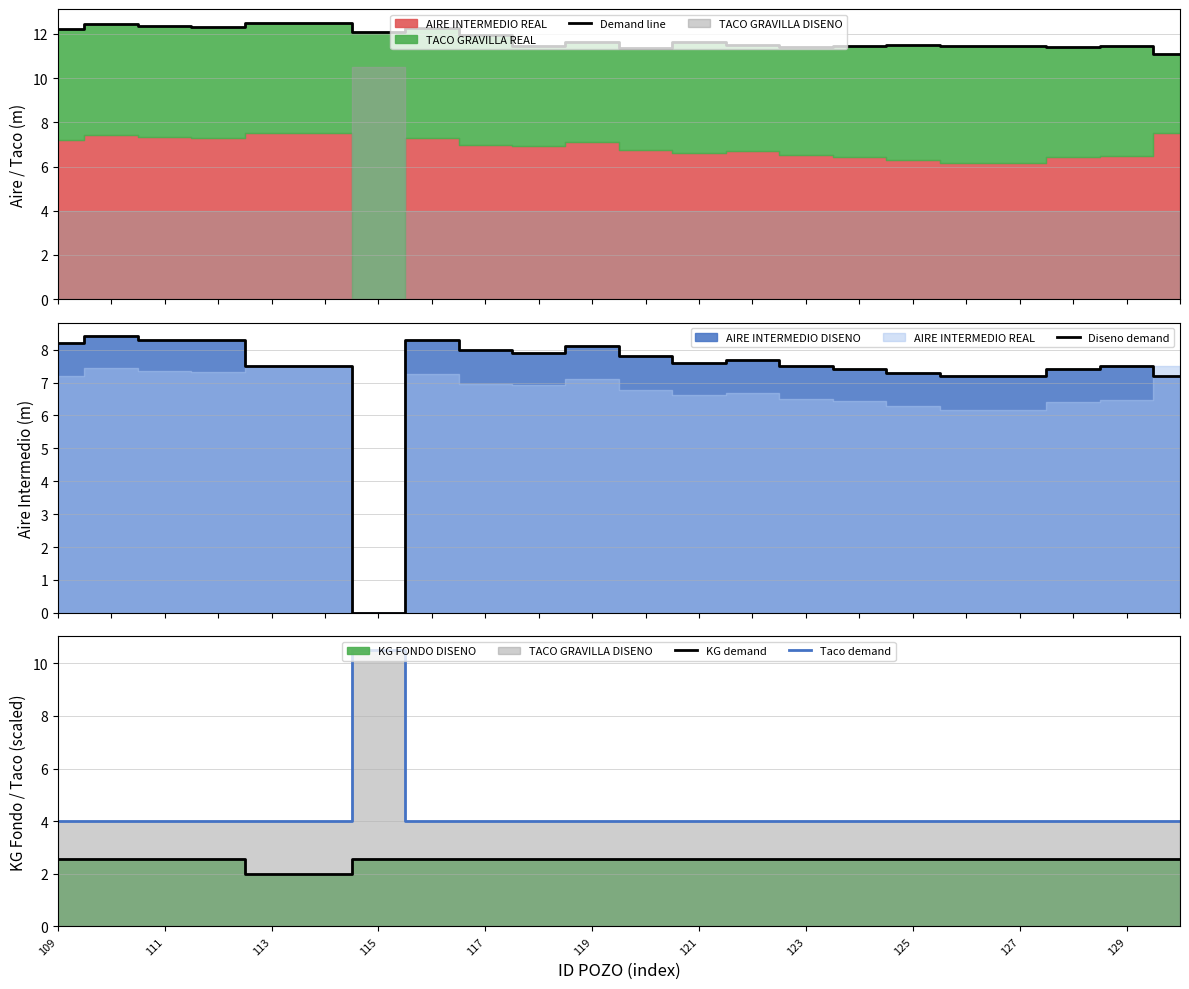

What is the minimum value for Demand line?

11.1